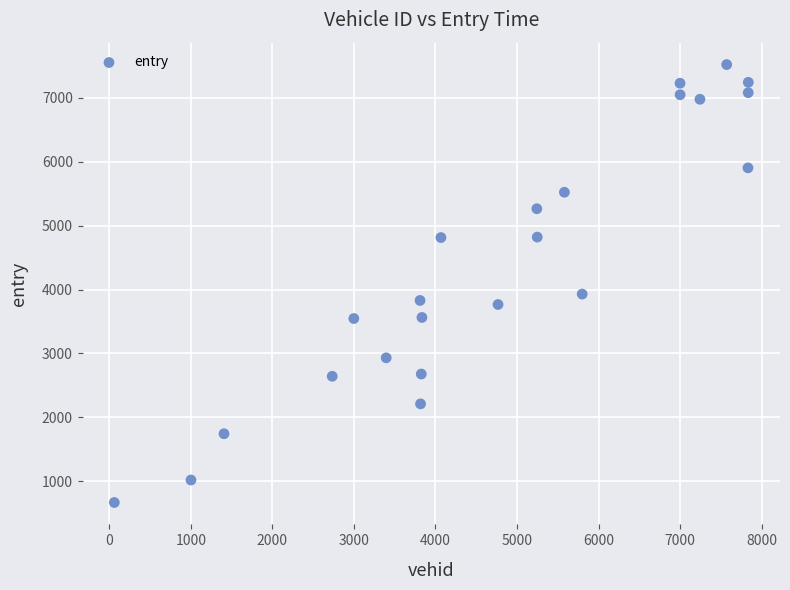

What is the range of X values (max minus min)?

7774.0